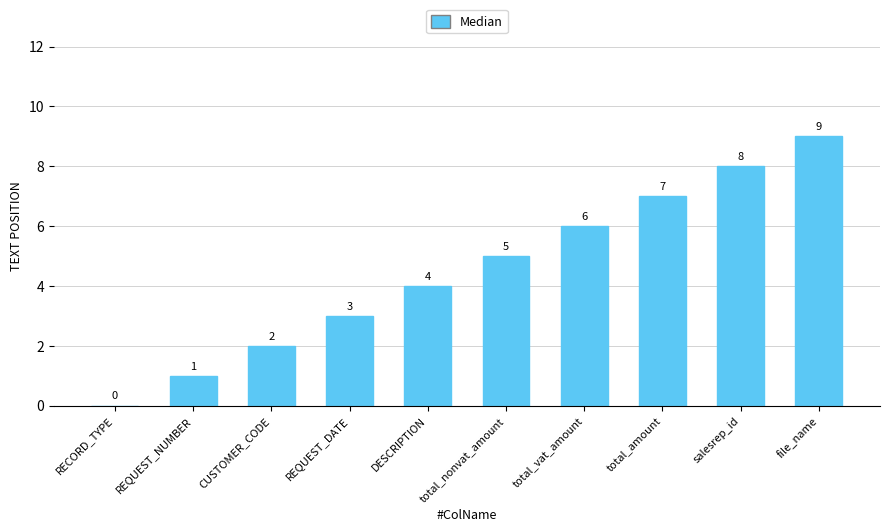

What is the ratio of the value at file_name to the value at REQUEST_NUMBER?

9.0